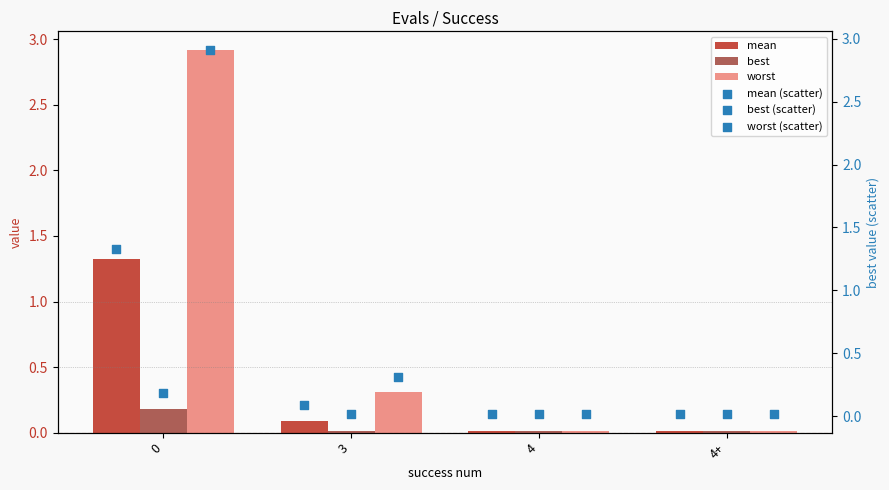

Which series has the largest Y range (max minus min)?

worst